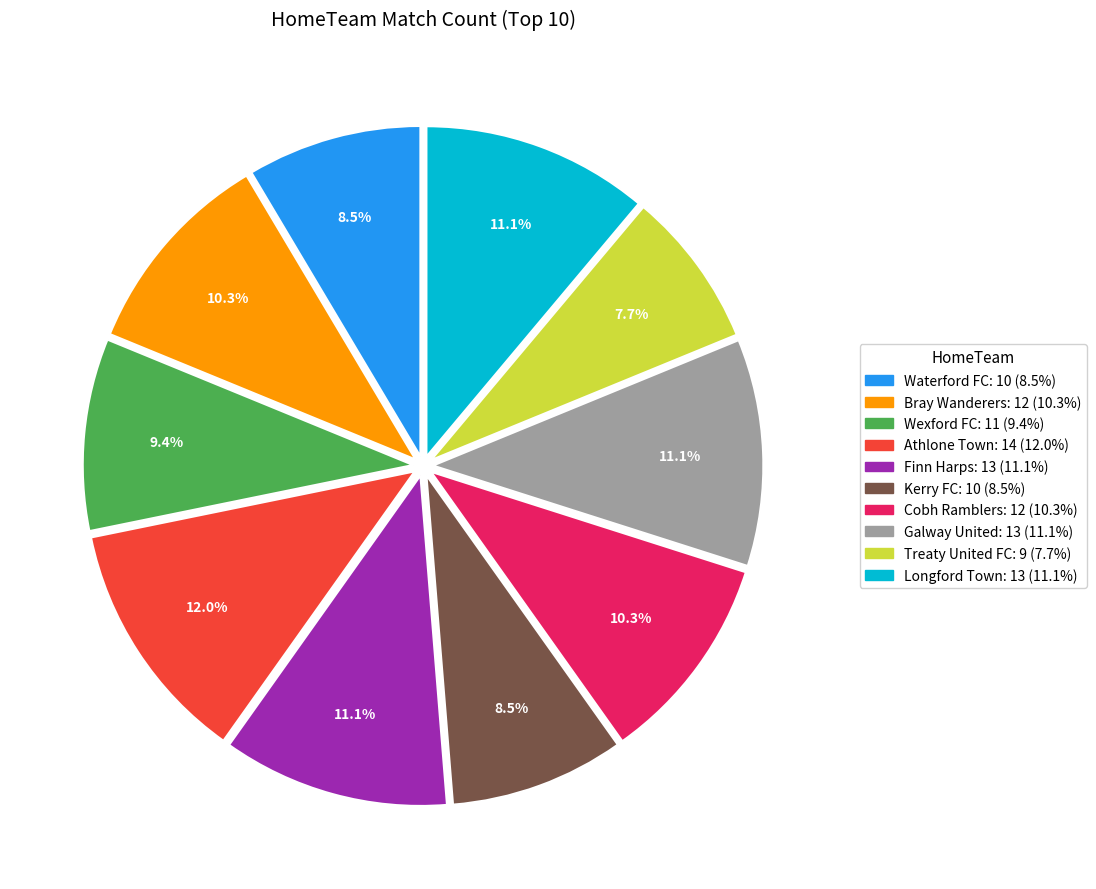

Combined, do Bray Wanderers and Athlone Town account for over 50%?

No